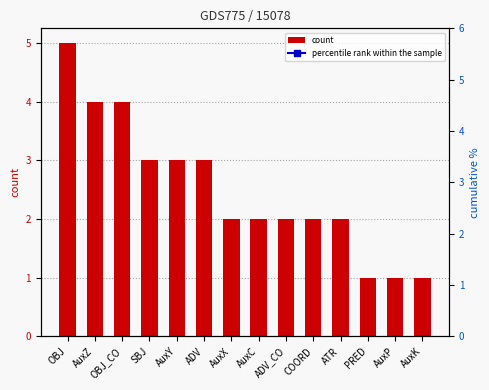

What is the sum of all count values?

35.0